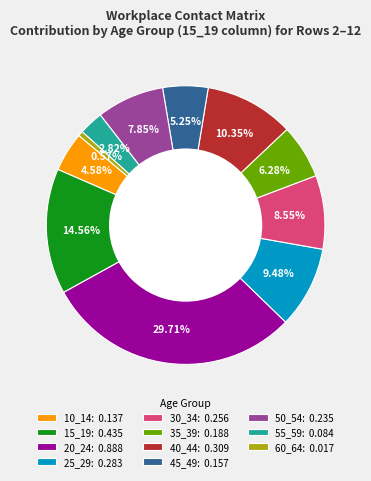

To the nearest percent, what is the average slice percentage?

9%